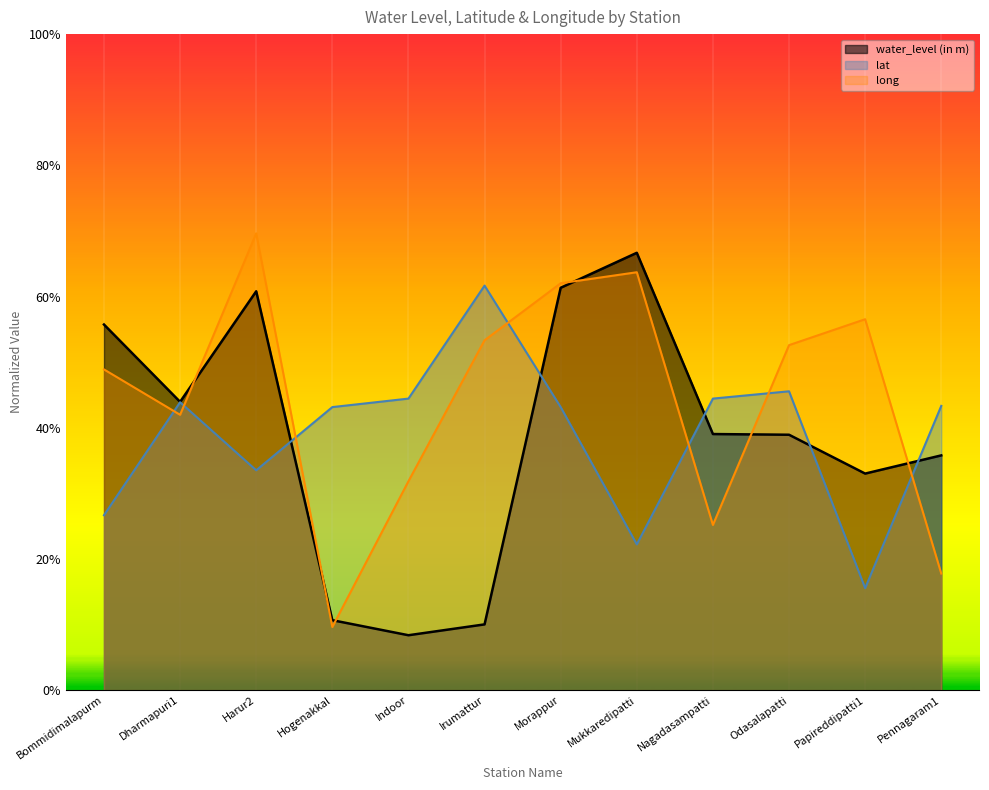

At which category is the sum across all series the highest?

Morappur